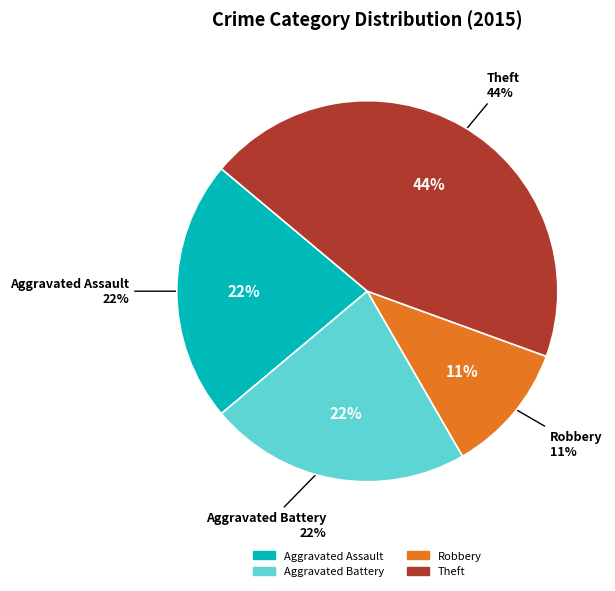

The Aggravated Assault slice represents 16% of the pie. True or false?

False